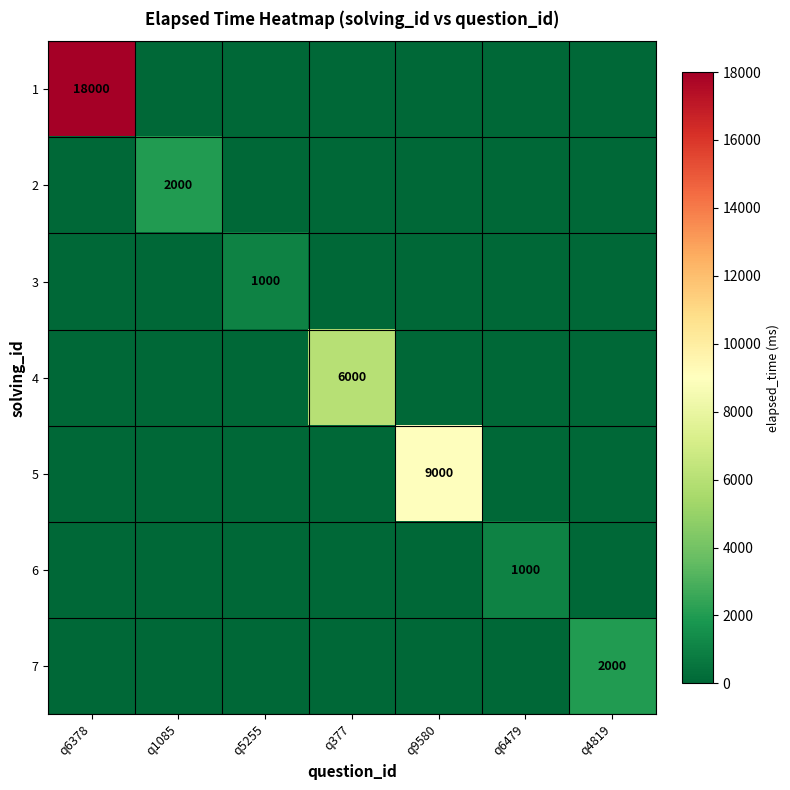

Is it true that 7 equals 2728 at q4819?

False